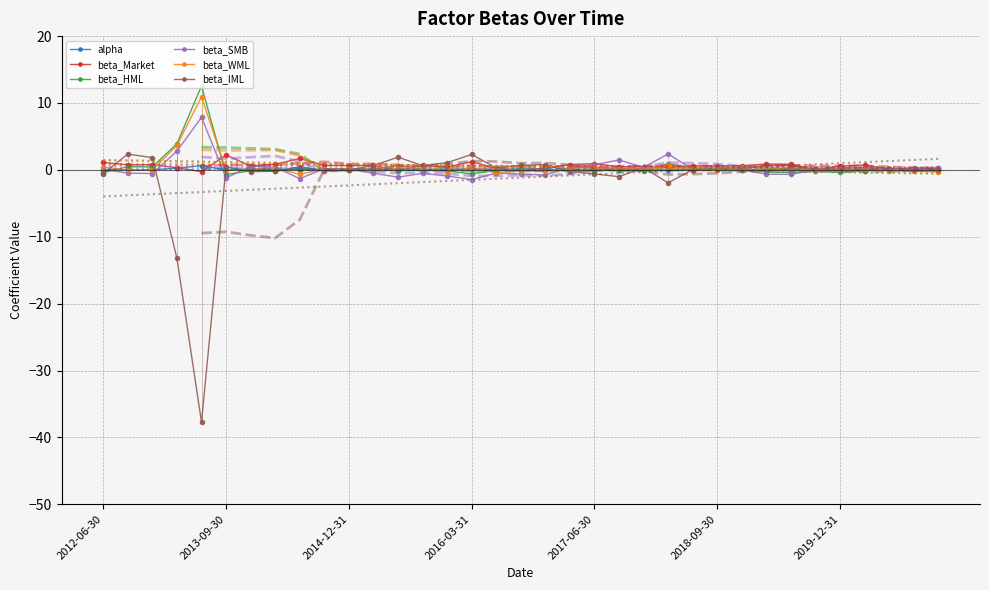

How many values in beta_IML are below zero?

15